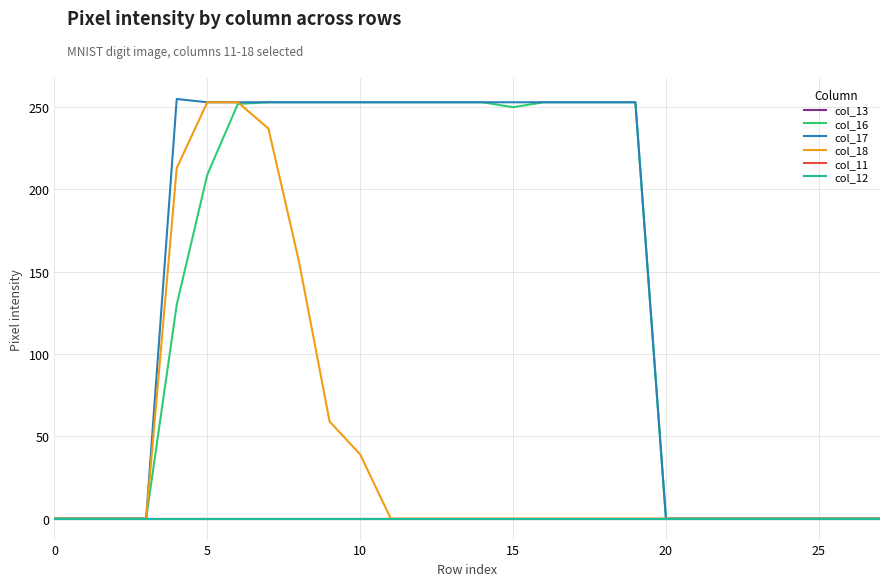

Does the chart display data point markers on the line(s)?

No